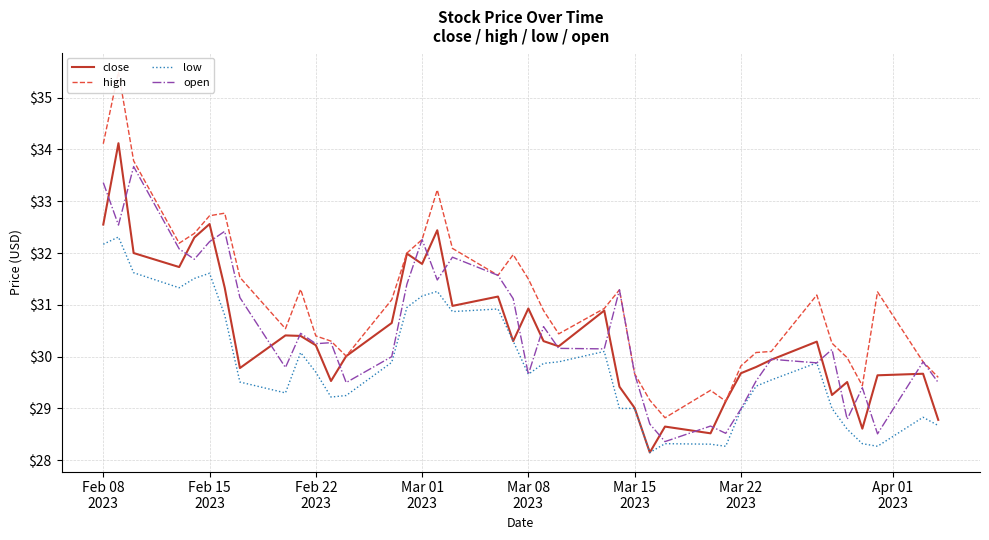

At how many categories does at least one series exceed 31?

20